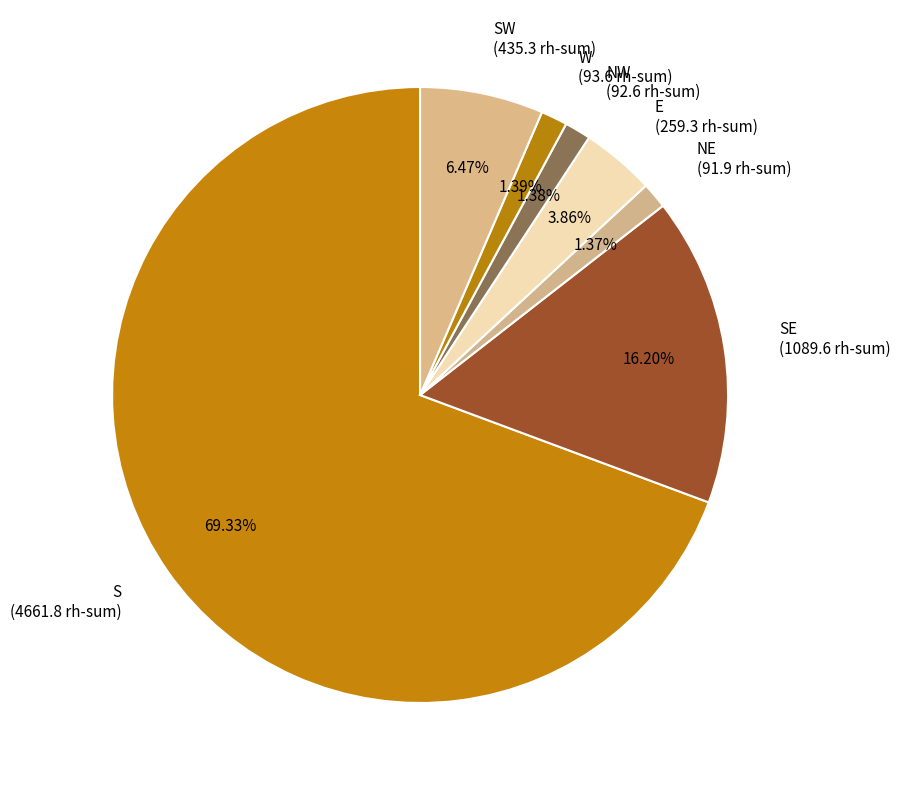

What is the largest slice in the pie chart?

S